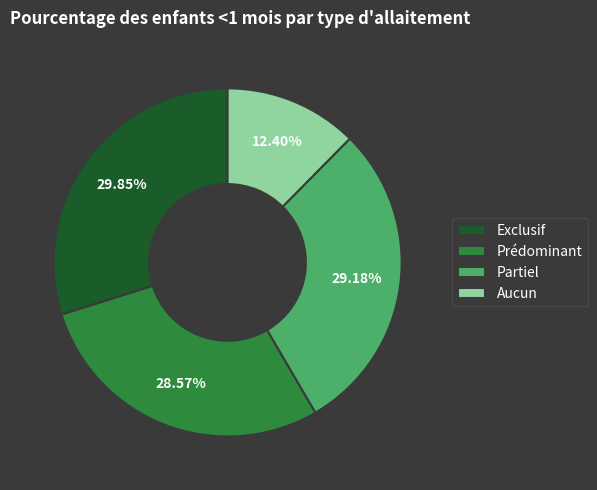

What percentage is the Prédominant slice, to the nearest percent?

29%